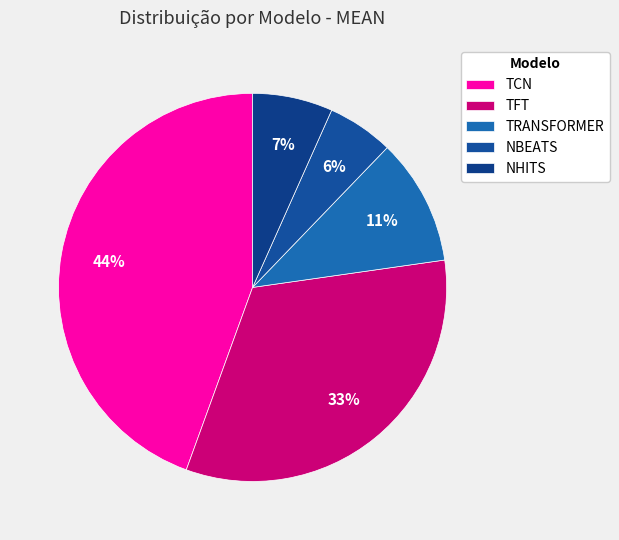

Which has a higher value, NBEATS or TCN?

TCN